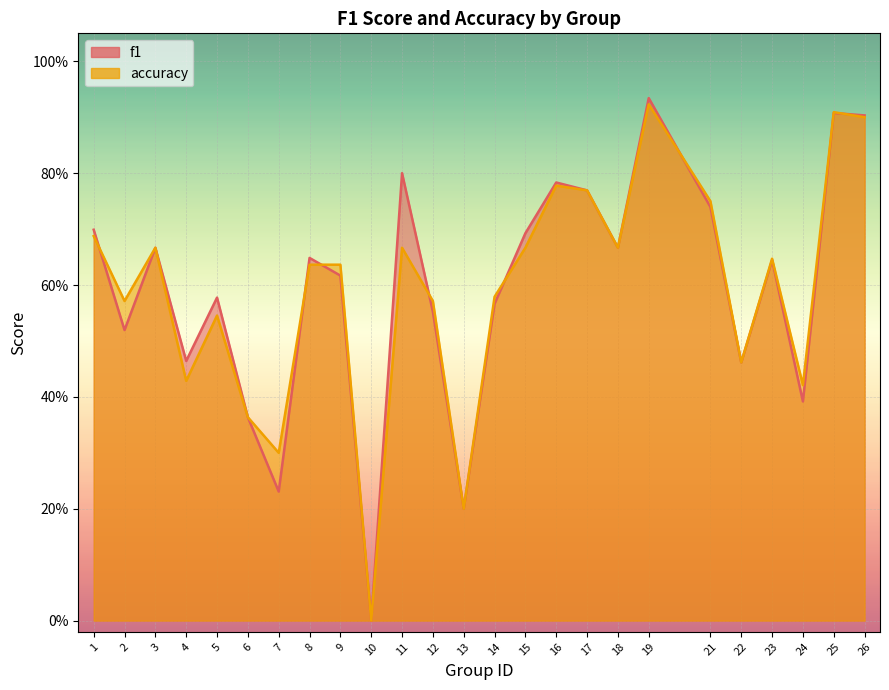

What is the total value across all series at 8?

1.3